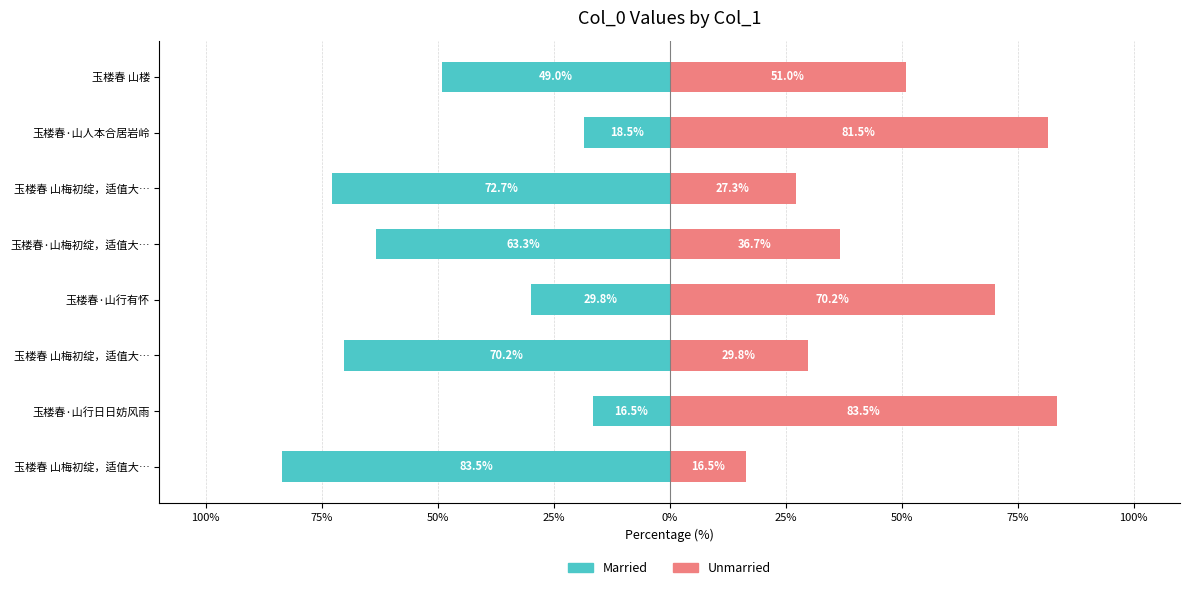

What is the difference between the maximum and minimum values in the Married series?

67.1